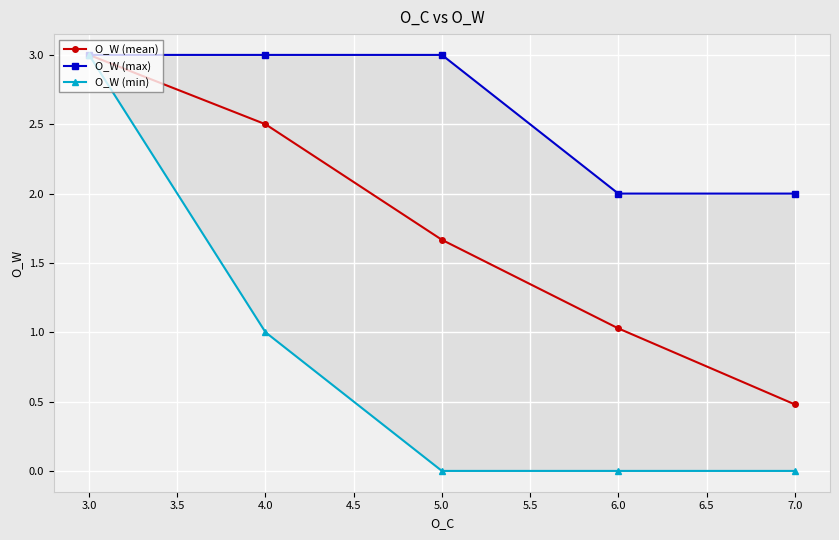

At how many categories does at least one series exceed 1?

5